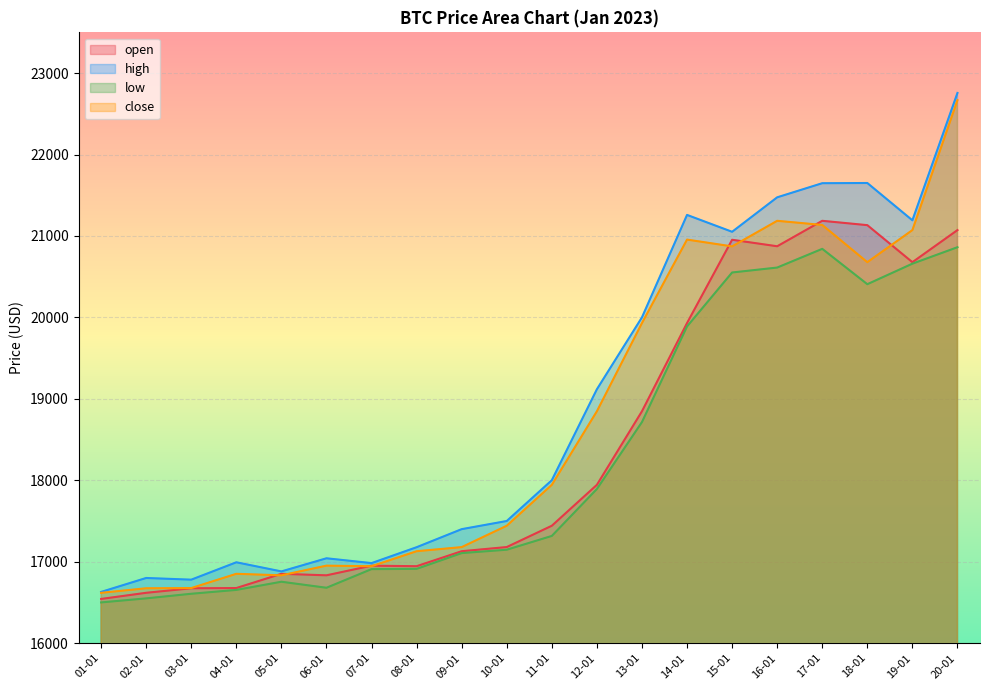

True or false: high and low cross at least once.

False